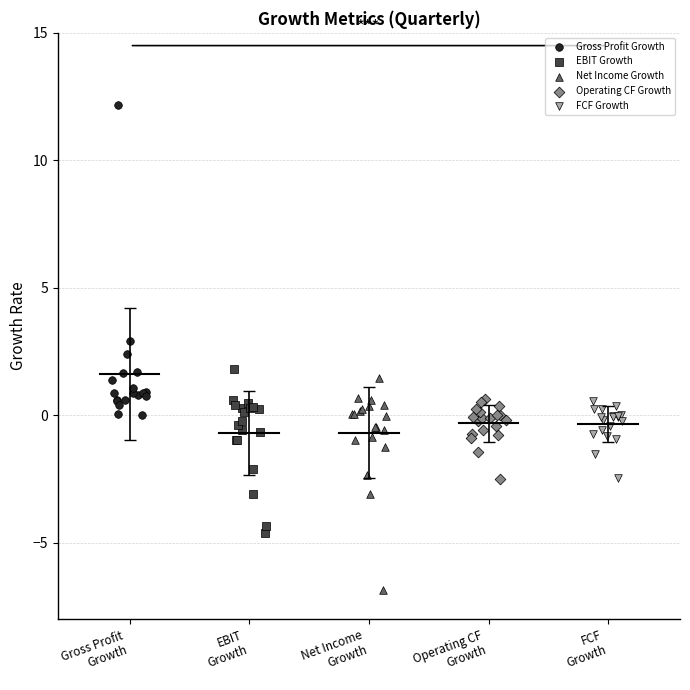

Which series reaches the minimum Y coordinate?

Net Income Growth